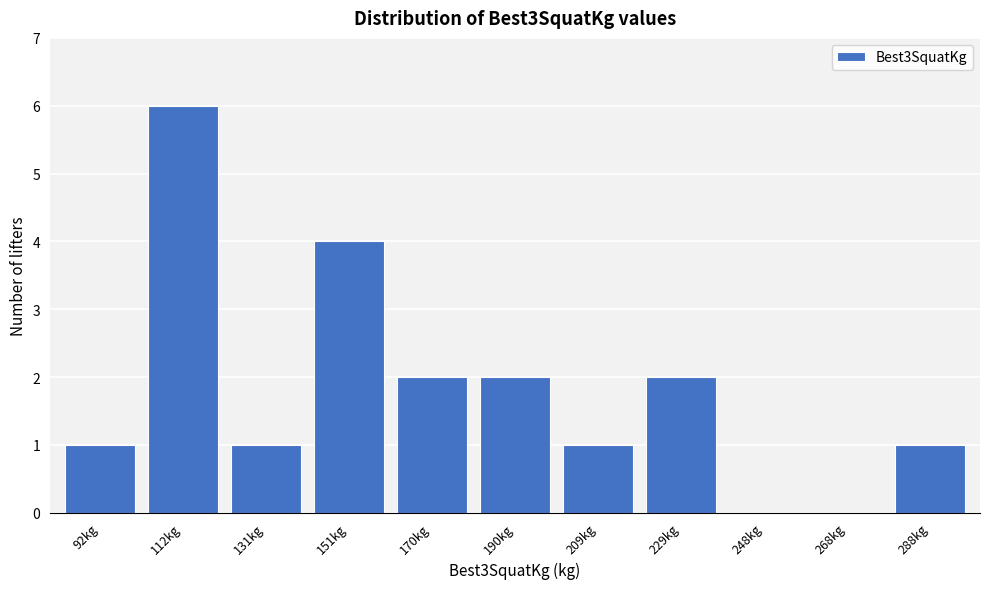

Reading left to right, extract all data points from this chart.

92kg=1	112kg=6	131kg=1	151kg=4	170kg=2	190kg=2	209kg=1	229kg=2	248kg=0	268kg=0	288kg=1